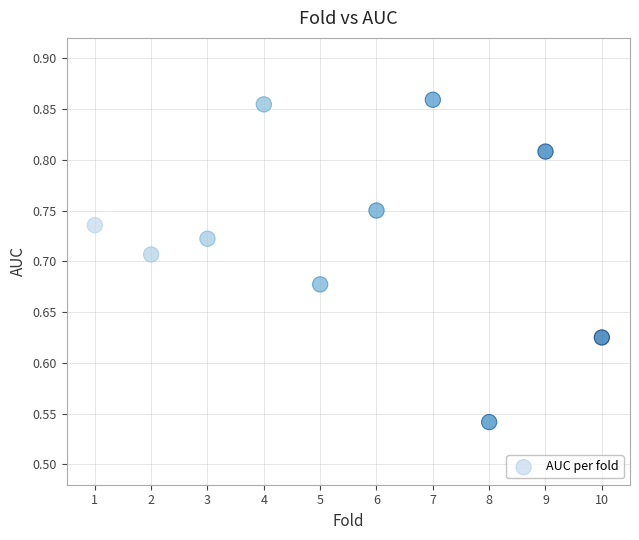

What is the average X value?

5.5